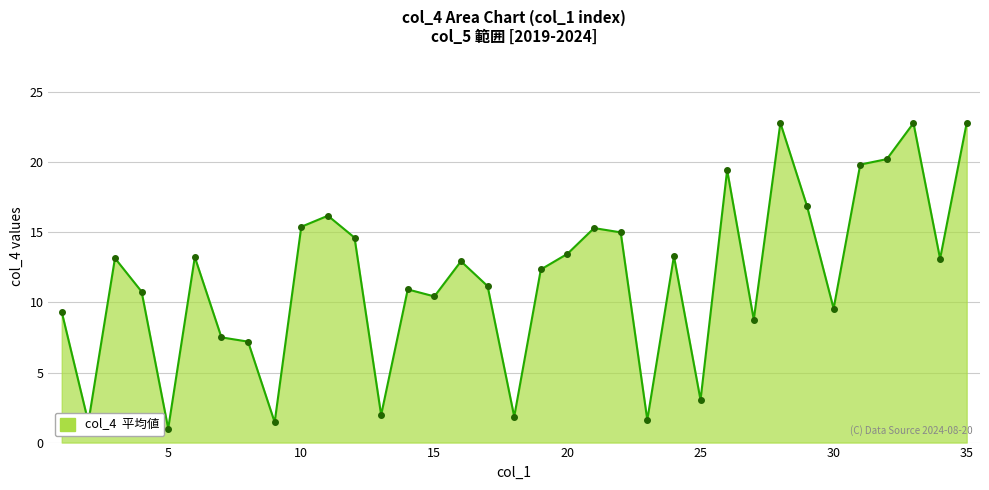

True or false: the data has more than 1 interior local peaks.

True